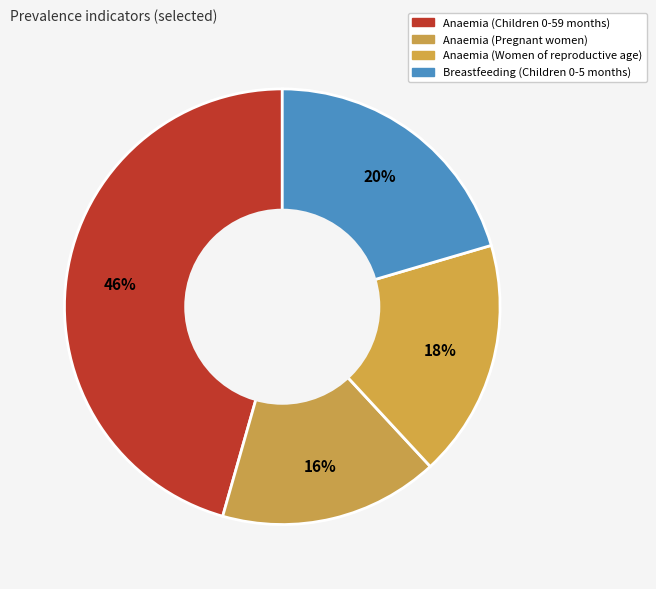

Count the number of slices in the pie.

4